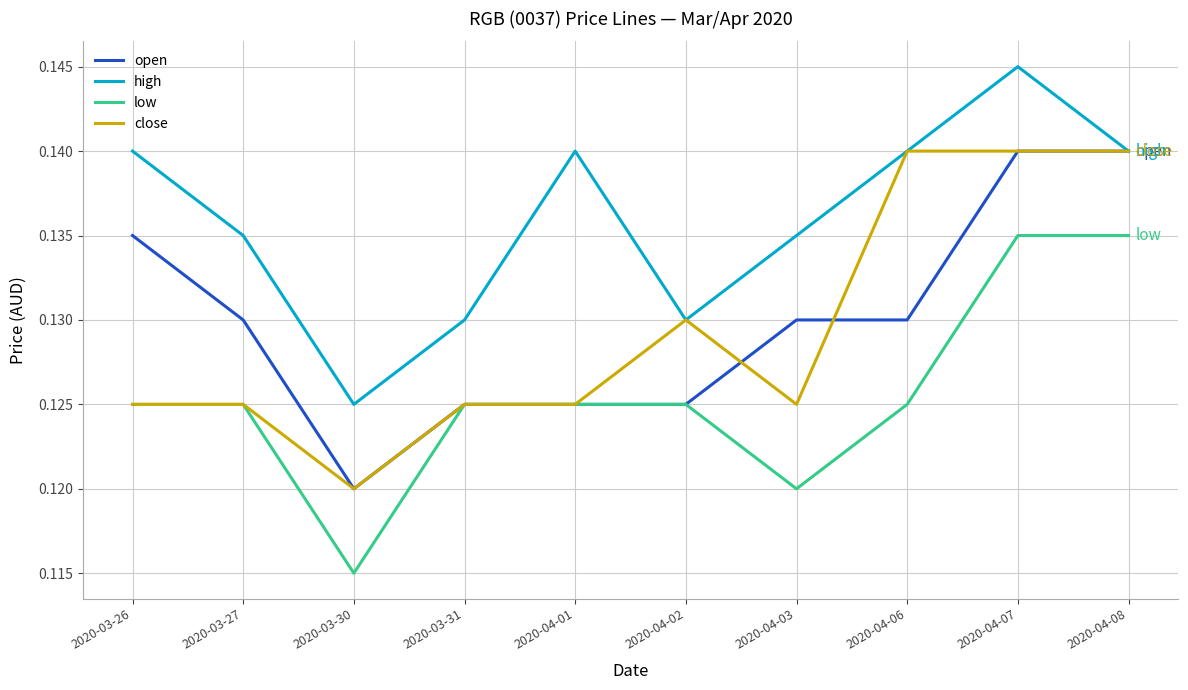

What is the total value across all series at 2020-04-01?

0.5